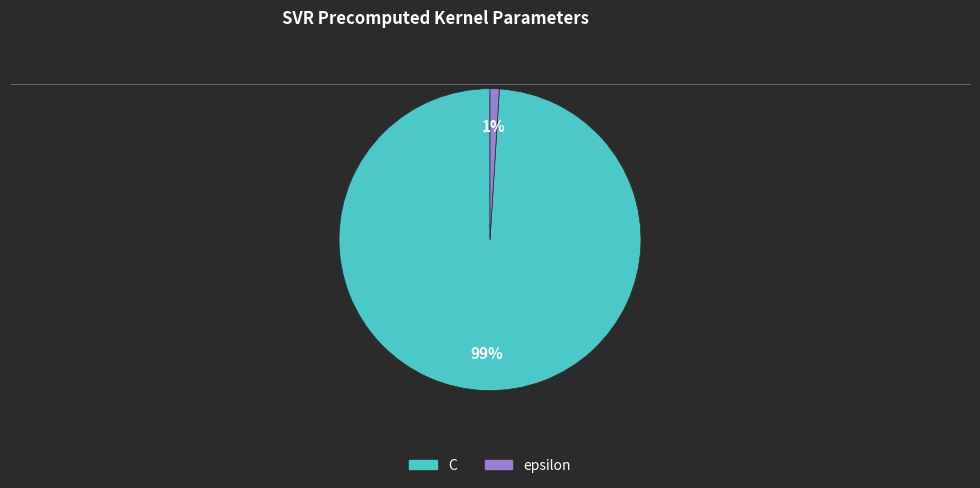

Rank the categories by value from highest to lowest.

C, epsilon